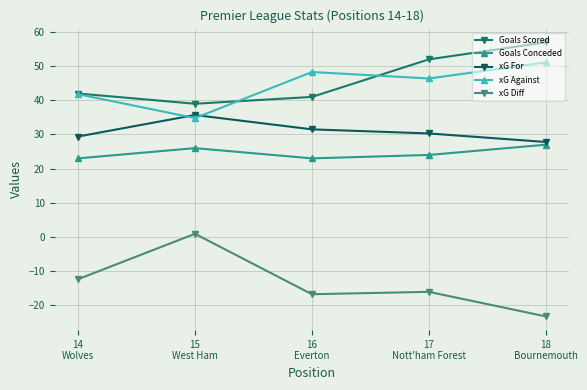

How many data points does each series have?

5